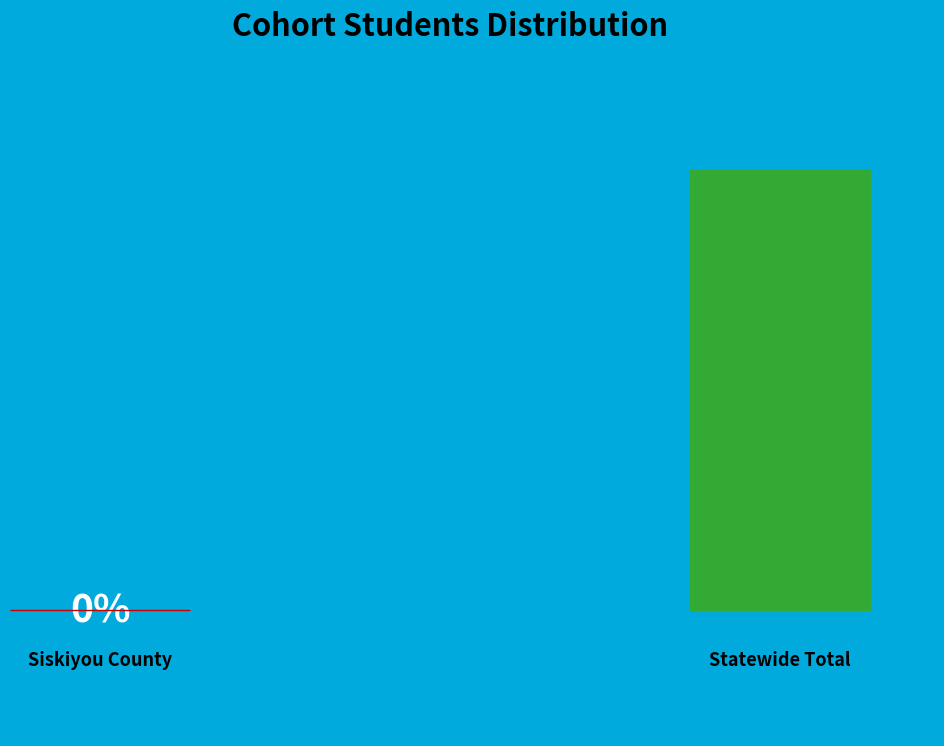

True or false: Statewide Total accounts for 91% of the total.

False